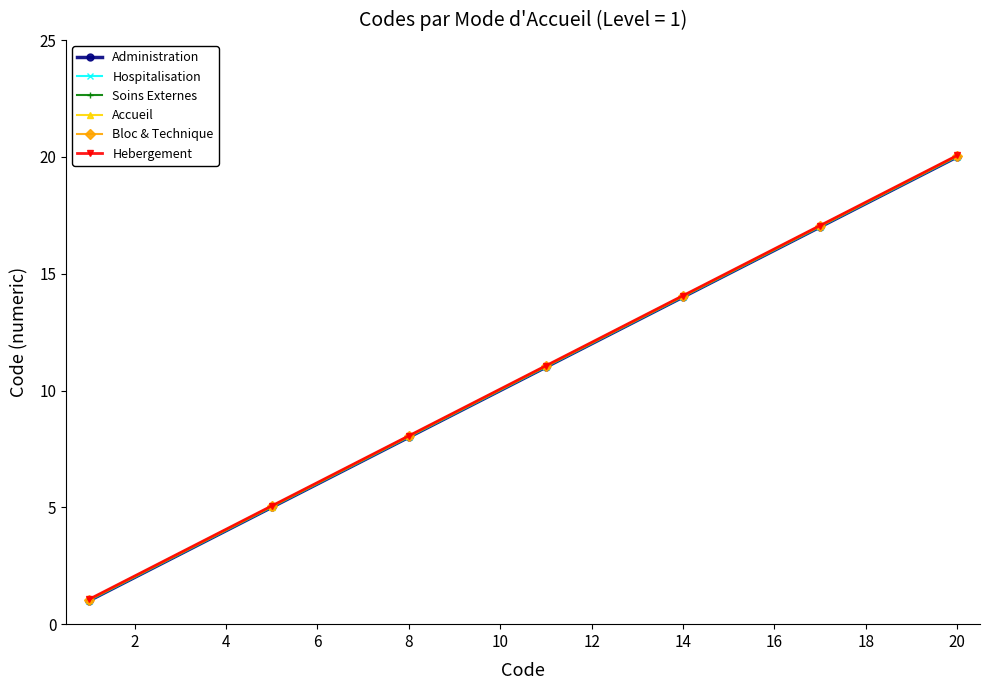

Rank the series by their average value, from lowest to highest.

Administration, Hospitalisation, Soins Externes, Accueil, Bloc & Technique, Hebergement